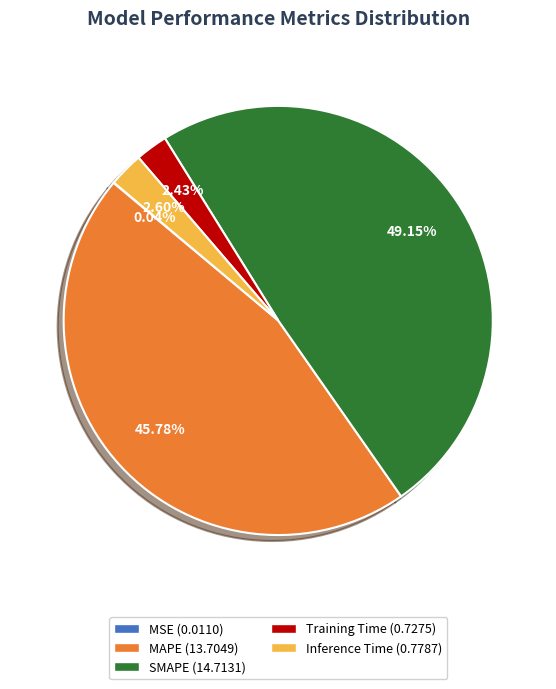

Which has a higher value, MAPE or Training Time?

MAPE